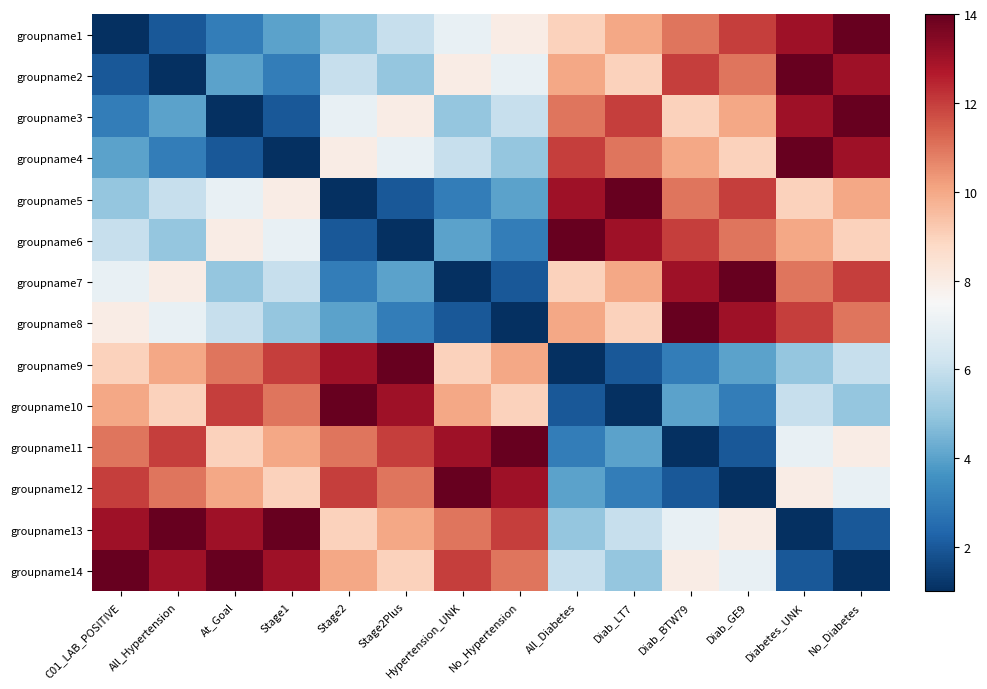

How many distinct data groups are displayed?

14